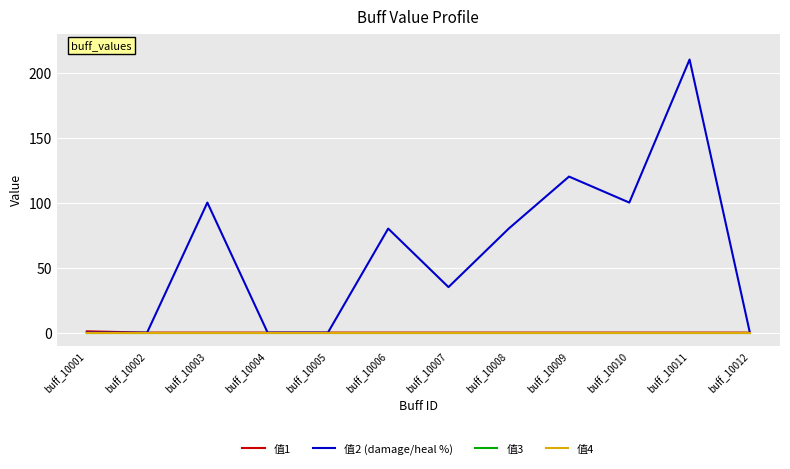

What is the sum of the 值2 (damage/heal %) values at buff_10001 and buff_10009?

120